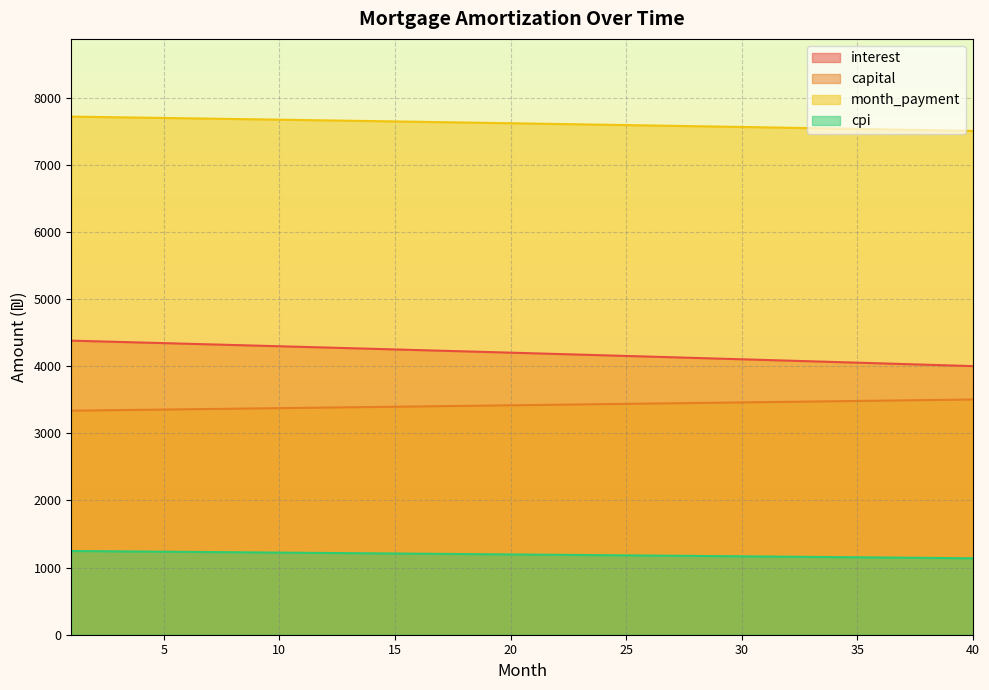

Reading left to right, extract all data points from this chart.

opening_balance: 1=4380.5	2=4371.3	3=4362.2	4=4352.9	5=4343.7	6=4334.4	7=4325.2	8=4315.8	9=4306.5	10=4297.1	11=4287.7	12=4278.2	13=4268.8	14=4259.3	15=4249.7	16=4240.2	17=4230.6	18=4220.9	19=4211.3	20=4201.6	21=4191.9	22=4182.1	23=4172.3	24=4162.5	25=4152.7	26=4142.8	27=4132.9	28=4123.0	29=4113.0	30=4103.0	31=4093.0	32=4082.9	33=4072.8	34=4062.7	35=4052.5	36=4042.3	37=4032.1	38=4021.9	39=4011.6	40=4001.3
interest: 1=1247.4	2=1244.8	3=1242.1	4=1239.5	5=1236.9	6=1234.2	7=1231.6	8=1228.9	9=1226.2	10=1223.5	11=1220.8	12=1218.1	13=1215.4	14=1212.7	15=1210.0	16=1207.2	17=1204.5	18=1201.7	19=1199.0	20=1196.2	21=1193.4	22=1190.6	23=1187.8	24=1185.0	25=1182.2	26=1179.4	27=1176.5	28=1173.7	29=1170.8	30=1168.0	31=1165.1	32=1162.2	33=1159.3	34=1156.4	35=1153.5	36=1150.6	37=1147.7	38=1144.7	39=1141.8	40=1138.8
capital: 1=3337.5	2=3341.7	3=3345.8	4=3350.0	5=3354.2	6=3358.4	7=3362.6	8=3366.8	9=3371.0	10=3375.2	11=3379.5	12=3383.7	13=3387.9	14=3392.1	15=3396.4	16=3400.6	17=3404.9	18=3409.1	19=3413.4	20=3417.7	21=3421.9	22=3426.2	23=3430.5	24=3434.8	25=3439.1	26=3443.4	27=3447.7	28=3452.0	29=3456.3	30=3460.6	31=3465.0	32=3469.3	33=3473.6	34=3478.0	35=3482.3	36=3486.7	37=3491.0	38=3495.4	39=3499.8	40=3504.1
month_payment: 1=7718.0	2=7713.0	3=7708.0	4=7703.0	5=7697.9	6=7692.9	7=7687.8	8=7682.6	9=7677.5	10=7672.3	11=7667.1	12=7661.9	13=7656.7	14=7651.4	15=7646.1	16=7640.8	17=7635.4	18=7630.1	19=7624.7	20=7619.3	21=7613.8	22=7608.3	23=7602.8	24=7597.3	25=7591.8	26=7586.2	27=7580.6	28=7575.0	29=7569.3	30=7563.6	31=7557.9	32=7552.2	33=7546.4	34=7540.7	35=7534.8	36=7529.0	37=7523.1	38=7517.3	39=7511.3	40=7505.4